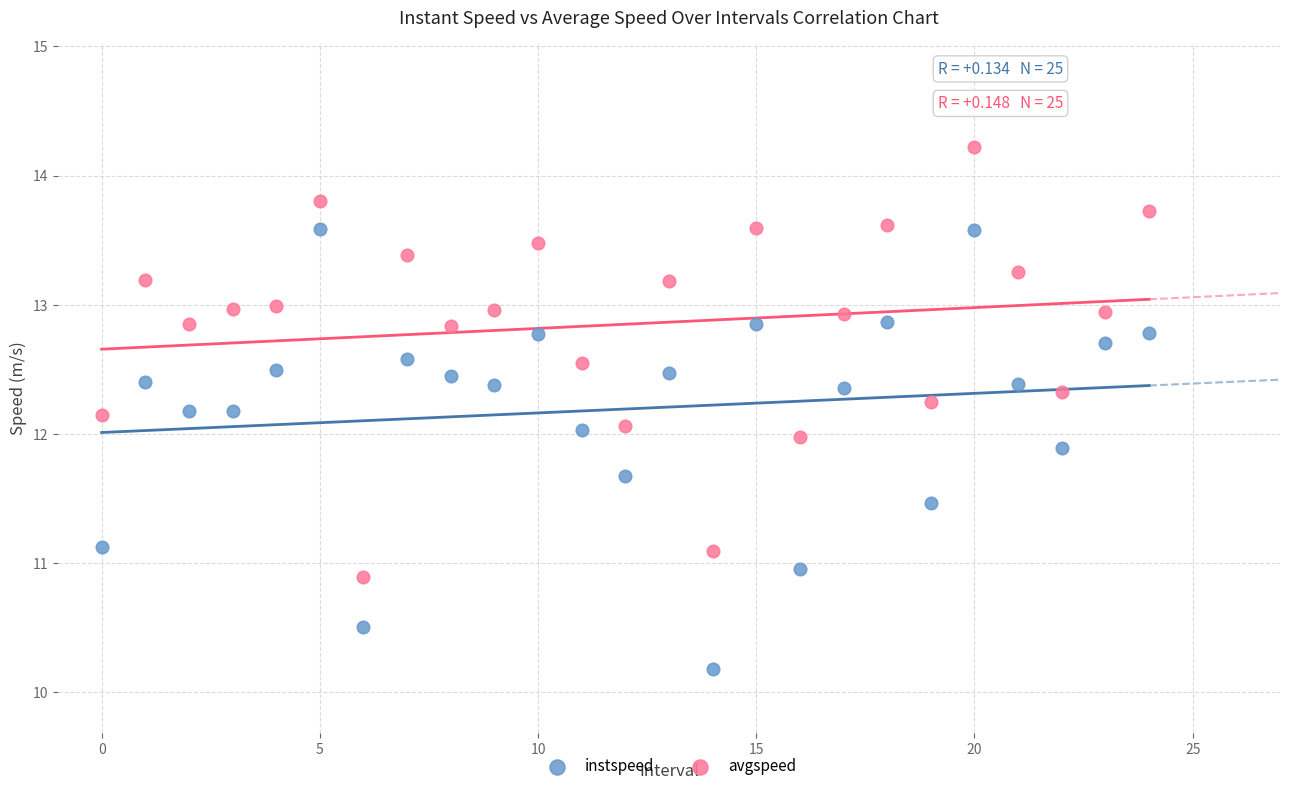

Which series has the widest spread of Y values?

instspeed